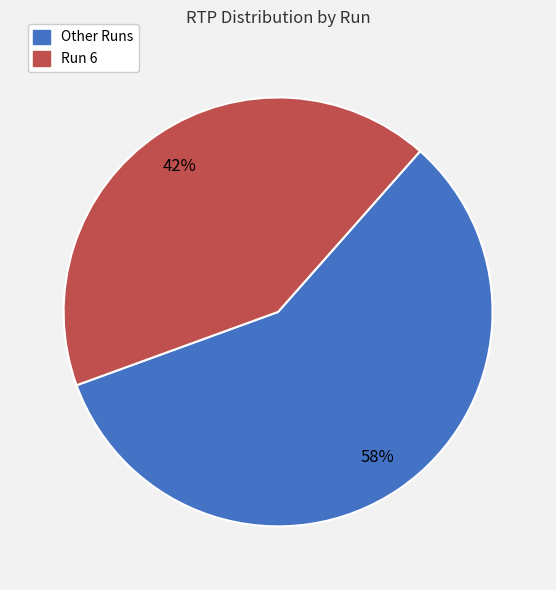

Combined, do Other Runs and Run 6 account for over 50%?

Yes